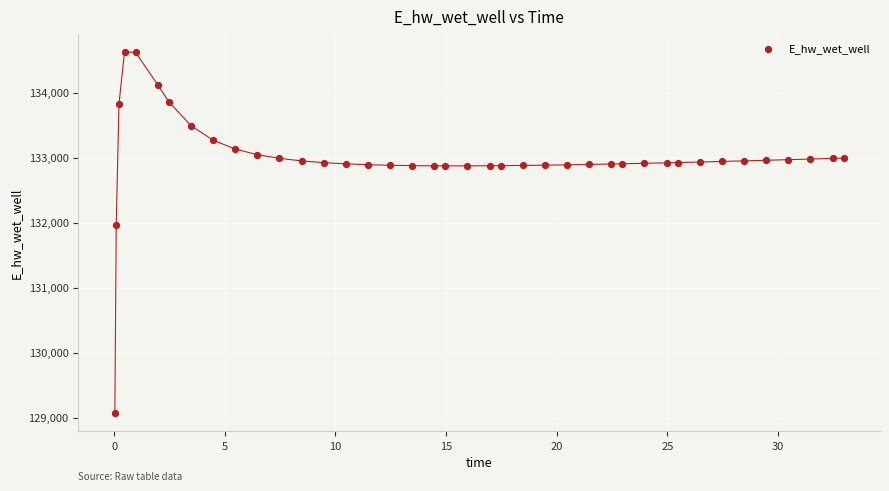

What Y value in the scatter plot is closest to 131849?

131970.0